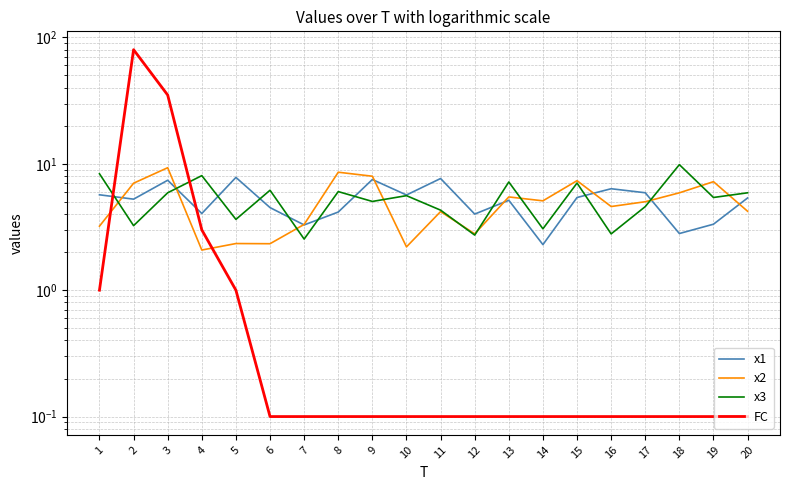

Where is x3 nearest to the value 6?

8